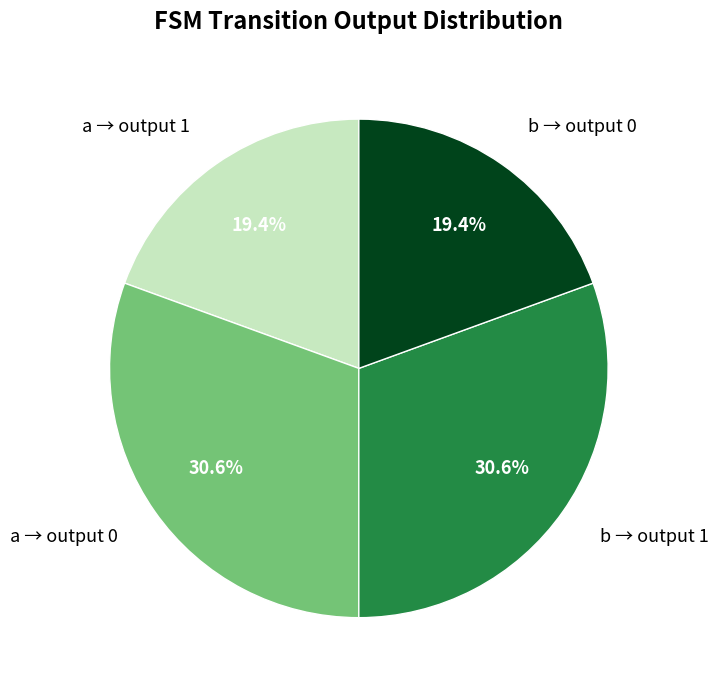

How many segments does this pie chart have?

4